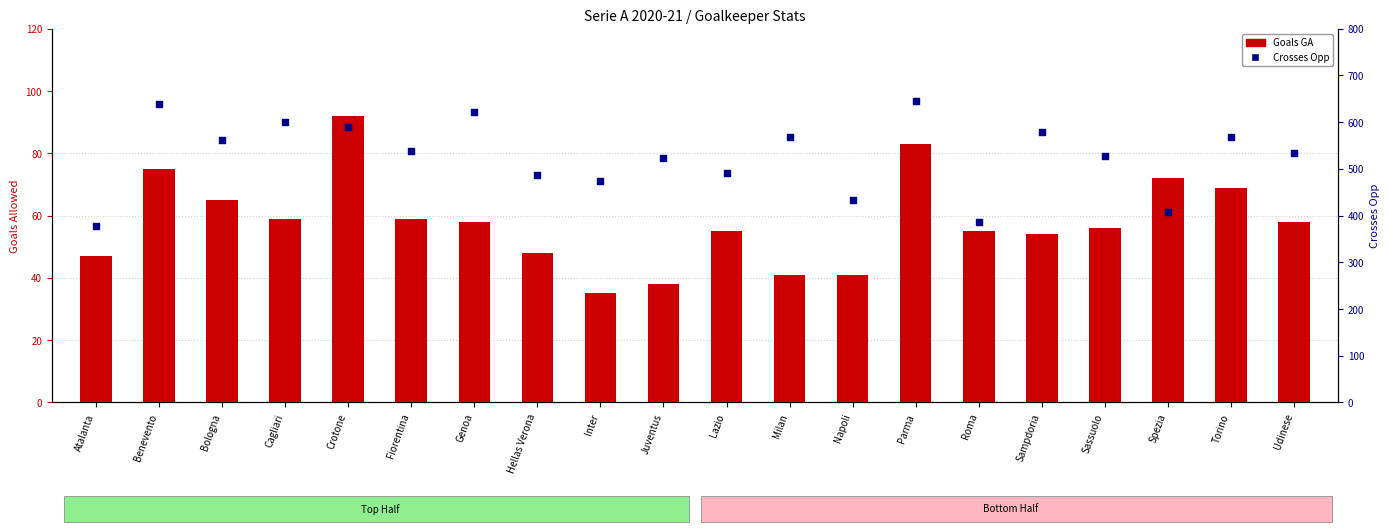

Which series has the largest total across all categories?

Crosses Opp